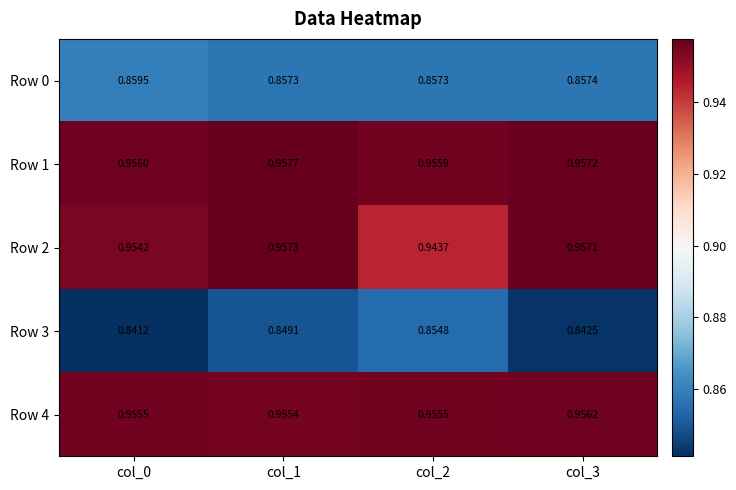

Which label corresponds to the largest value in the chart?

col_1